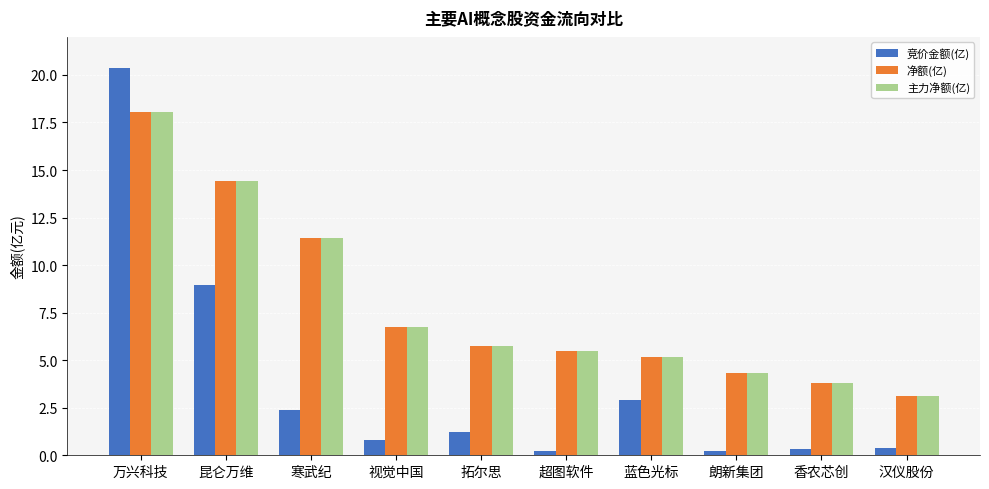

What is the value of the 主力净额(亿) bar at the 7th from the left?

5.2